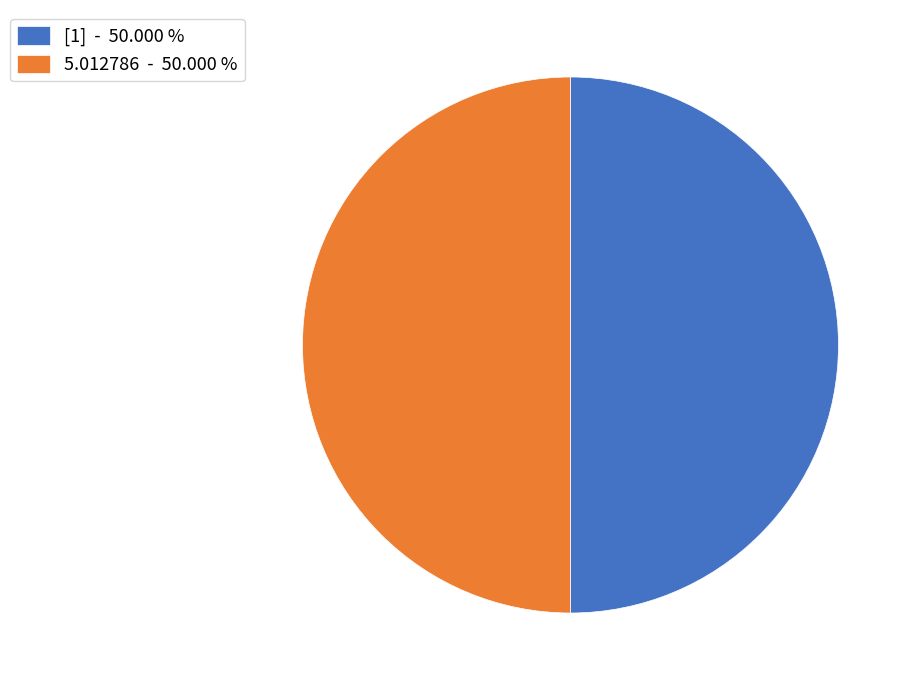

Is the sum of 5.012786 - 50.000 % and [1] - 50.000 % greater than half?

Yes